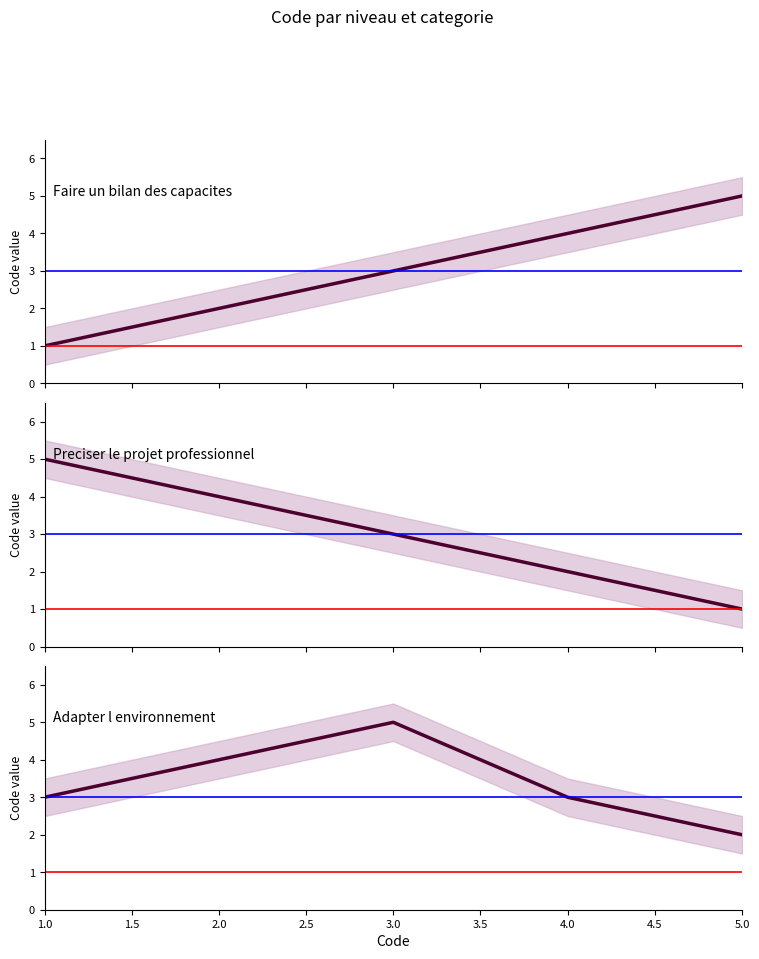

The value at 3.0 is 2. True or false?

False